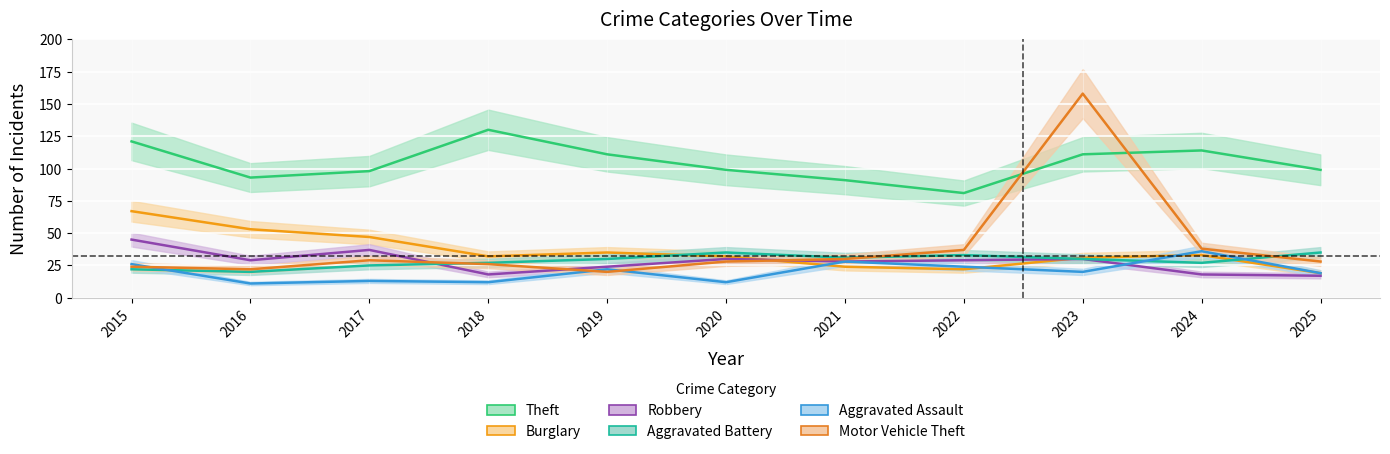

Which series has the largest total across all categories?

Theft